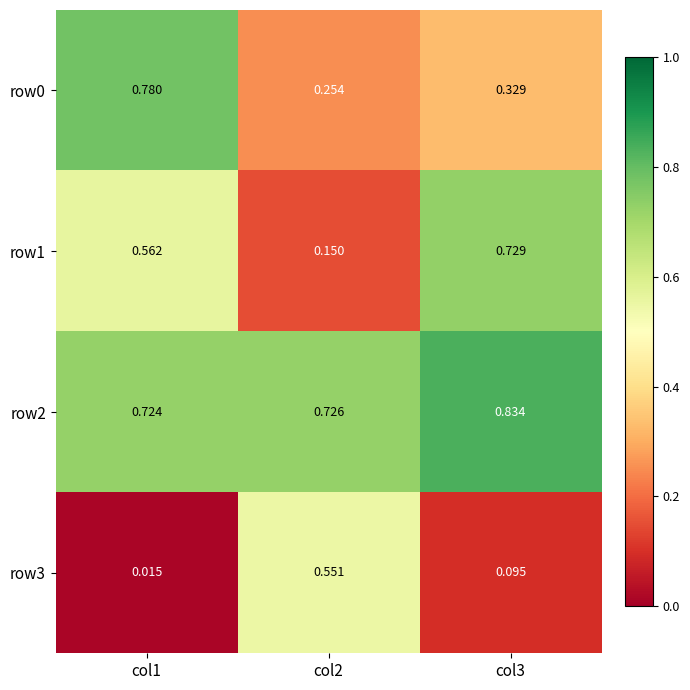

Is the value of row0 at col3 greater than the value of row3 at col3?

Yes